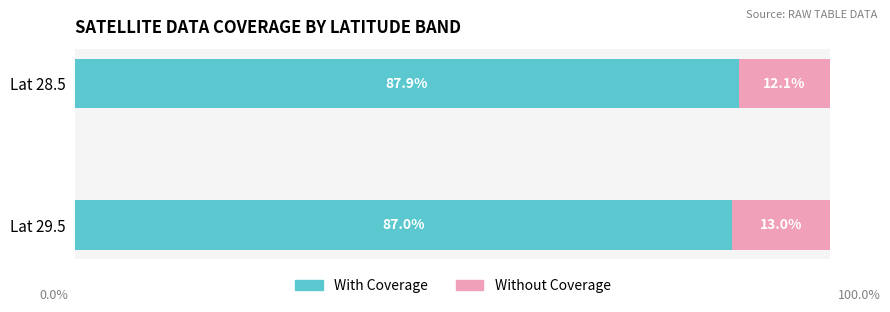

What are all the series names shown in the legend?

With Coverage, Without Coverage